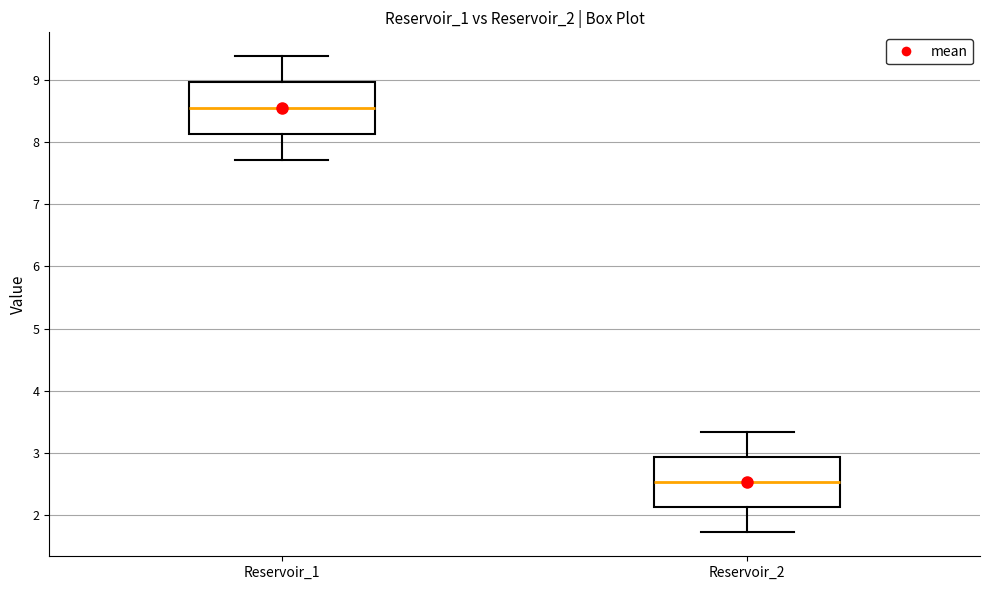

Reading left to right, read every box against the y-axis: the position of its median line, the range the box covers, and the ends of its whiskers. The values are not printed on the chart, so give them approximately, as read against the axis.

Reservoir_1: median 8.6, box 8.1 to 9.0, whiskers 7.7 to 9.4
Reservoir_2: median 2.5, box 2.1 to 2.9, whiskers 1.7 to 3.3